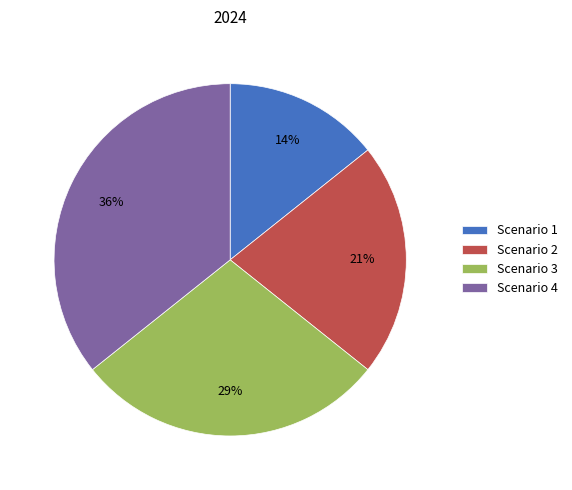

Which slice is the smallest?

Scenario 1